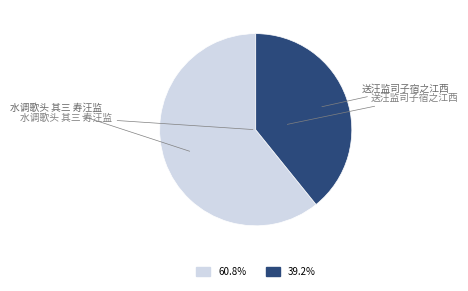

Does any single category account for the majority?

Yes